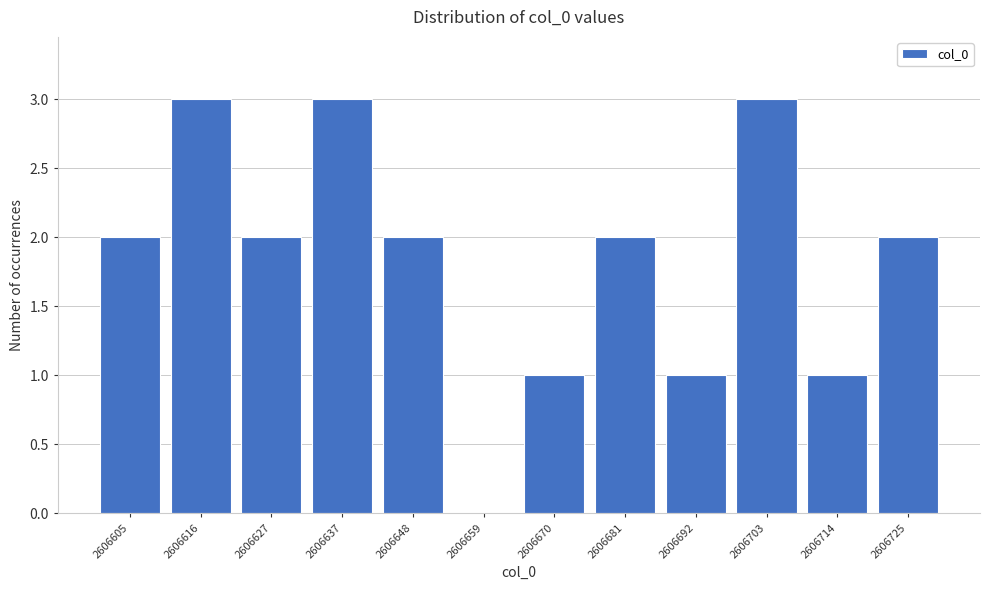

Reading left to right, extract all data points from this chart.

2606605=2	2606616=3	2606627=2	2606637=3	2606648=2	2606659=0	2606670=1	2606681=2	2606692=1	2606703=3	2606714=1	2606725=2